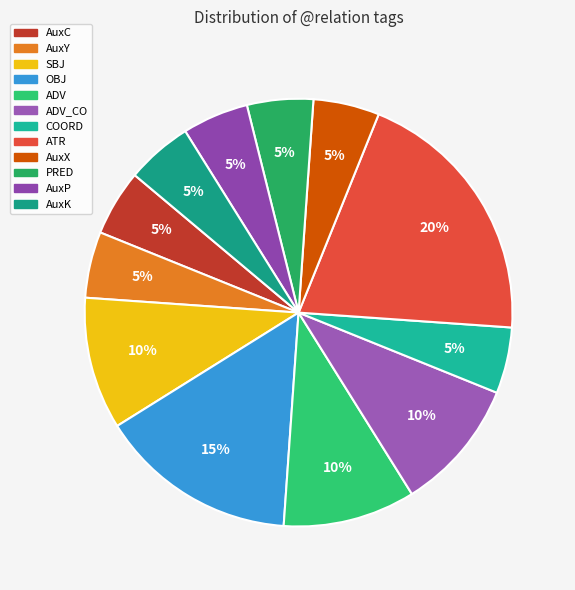

How many slices are in this pie chart?

12